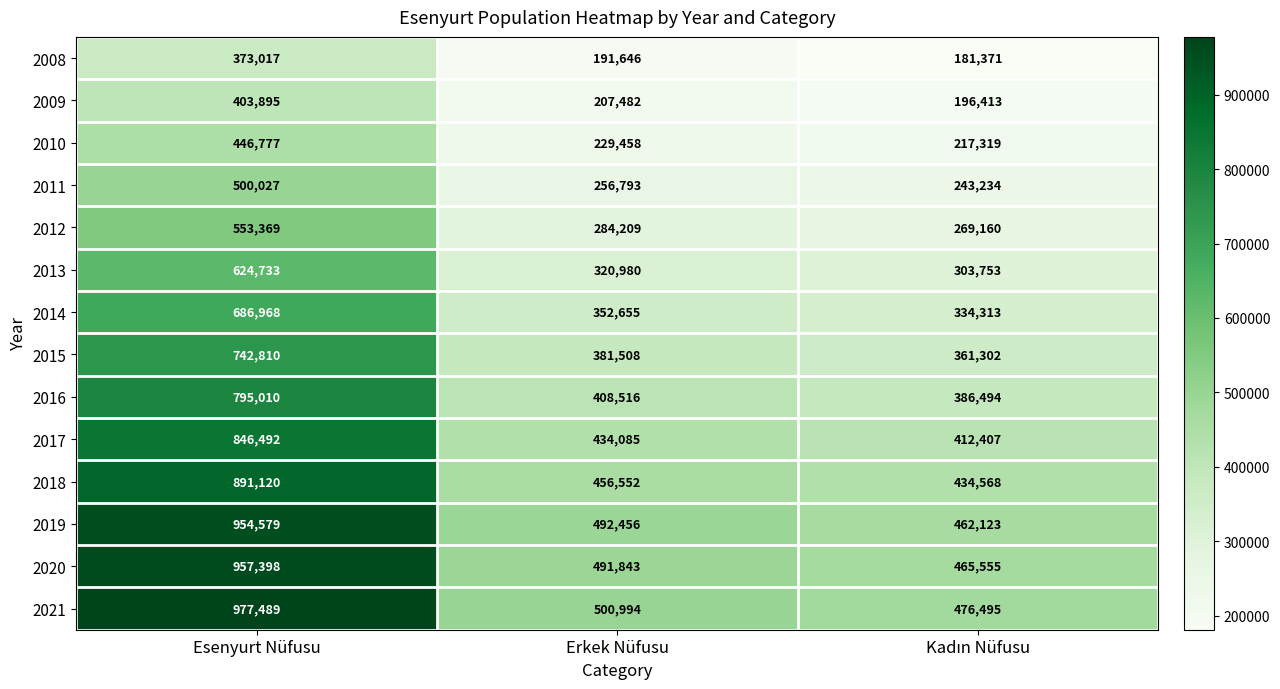

List the series in order of their peak value, lowest first.

2008, 2009, 2010, 2011, 2012, 2013, 2014, 2015, 2016, 2017, 2018, 2019, 2020, 2021